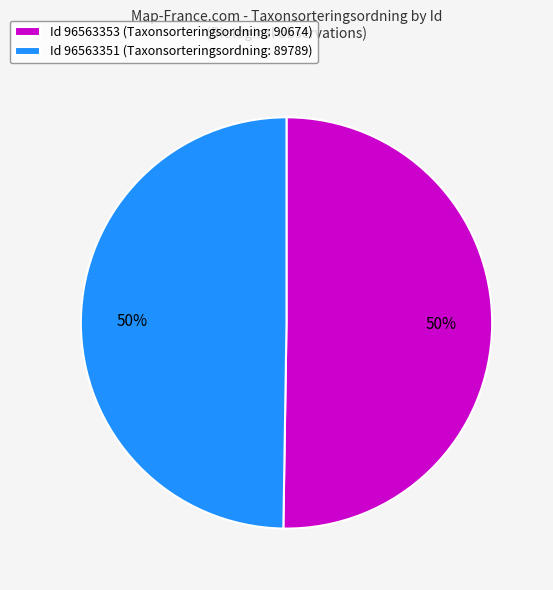

The Id 96563351 (Taxonsorteringsordning: 89789) slice represents 50% of the pie. True or false?

True